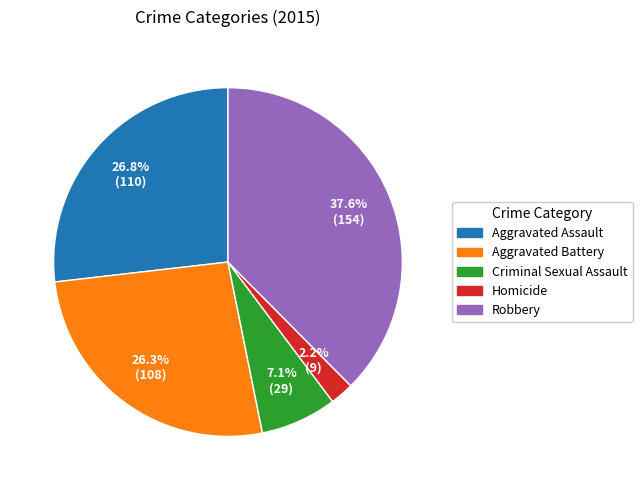

To the nearest percent, what percentage of the pie is Aggravated Assault?

27%